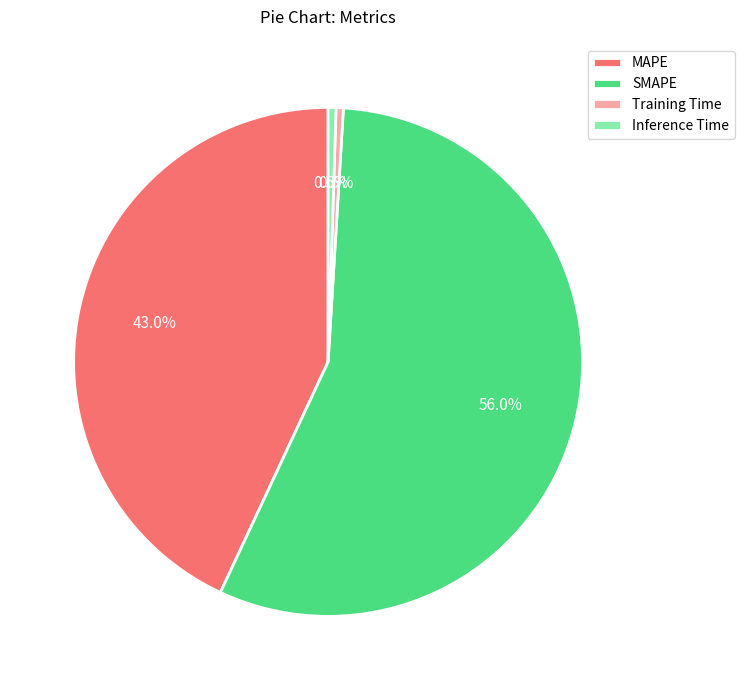

How many segments does this pie chart have?

4